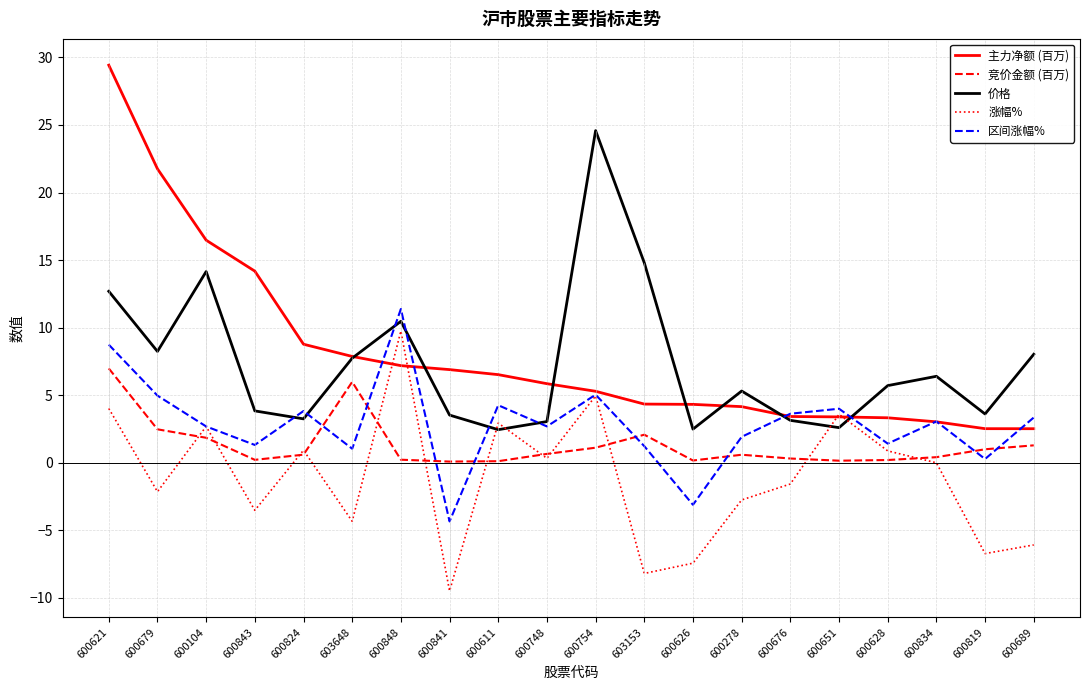

How many interior local valleys does the 区间涨幅% series have?

7